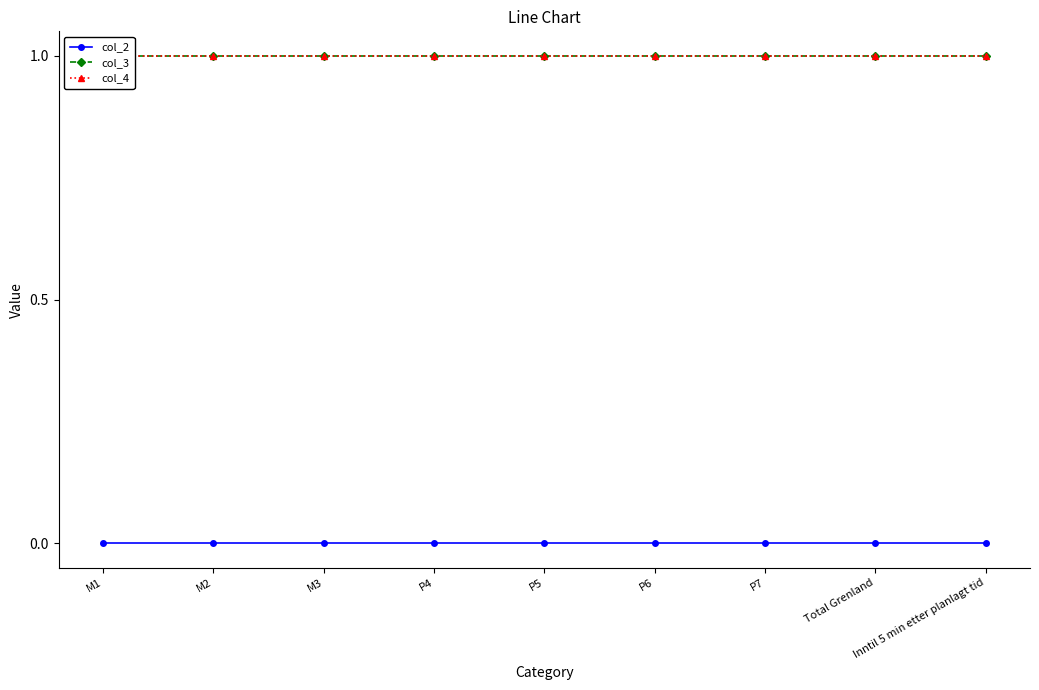

True or false: col_3 and col_4 intersect in this chart.

False